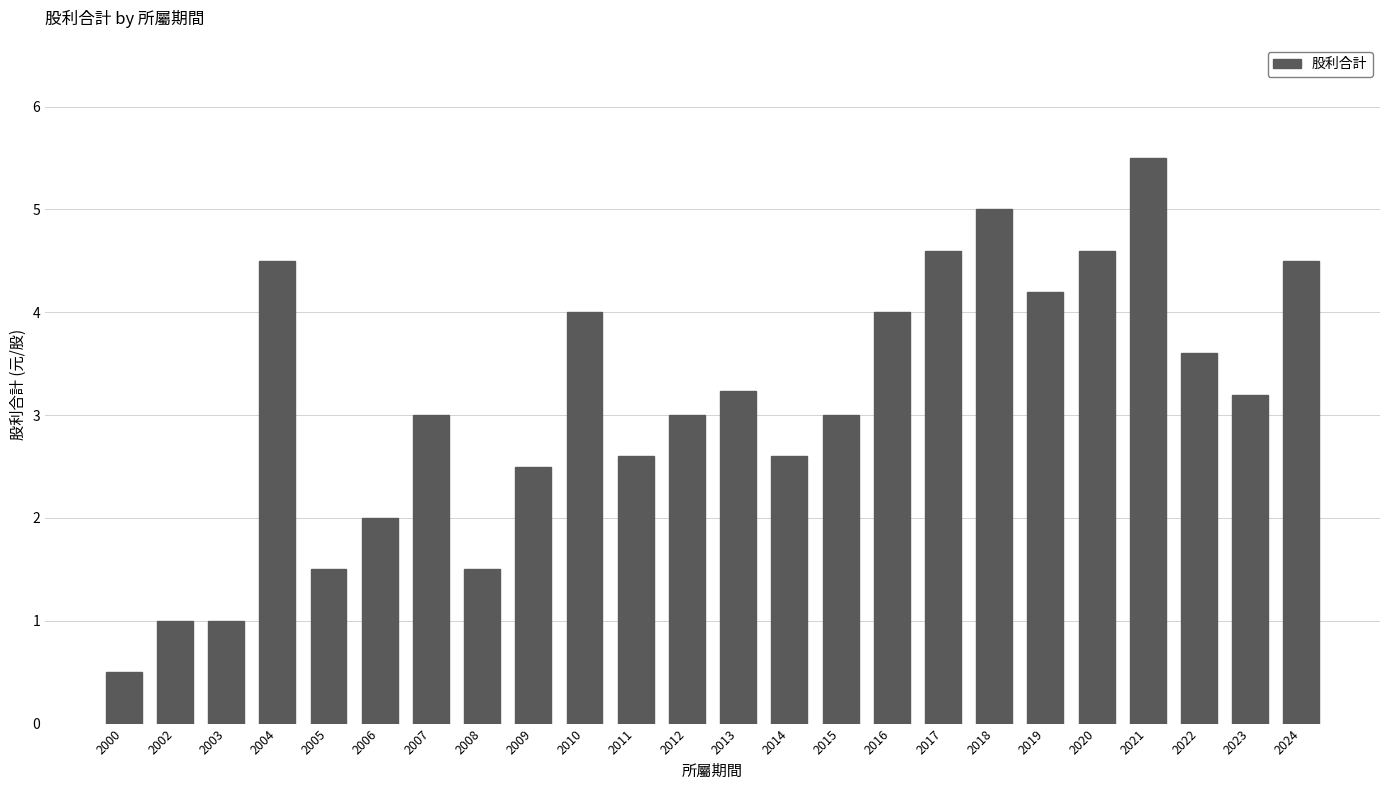

What is the value of the 22nd bar from the left?

3.6